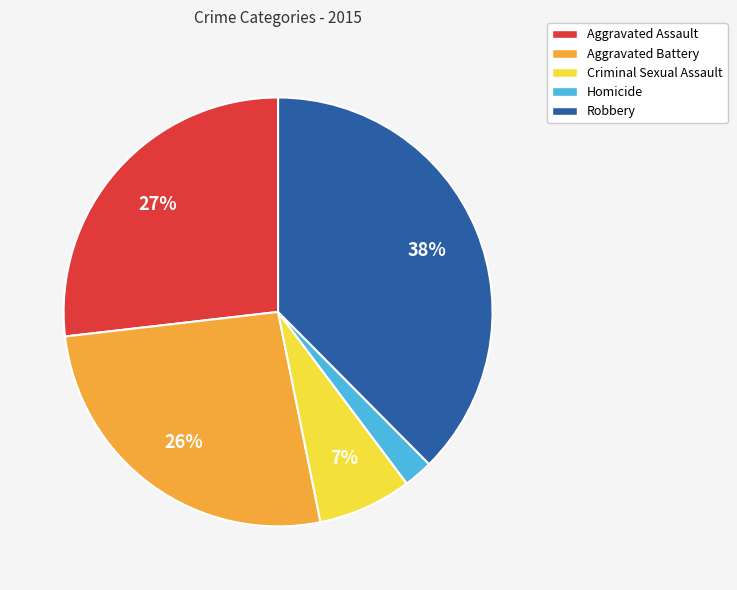

Which slice is the largest?

Robbery